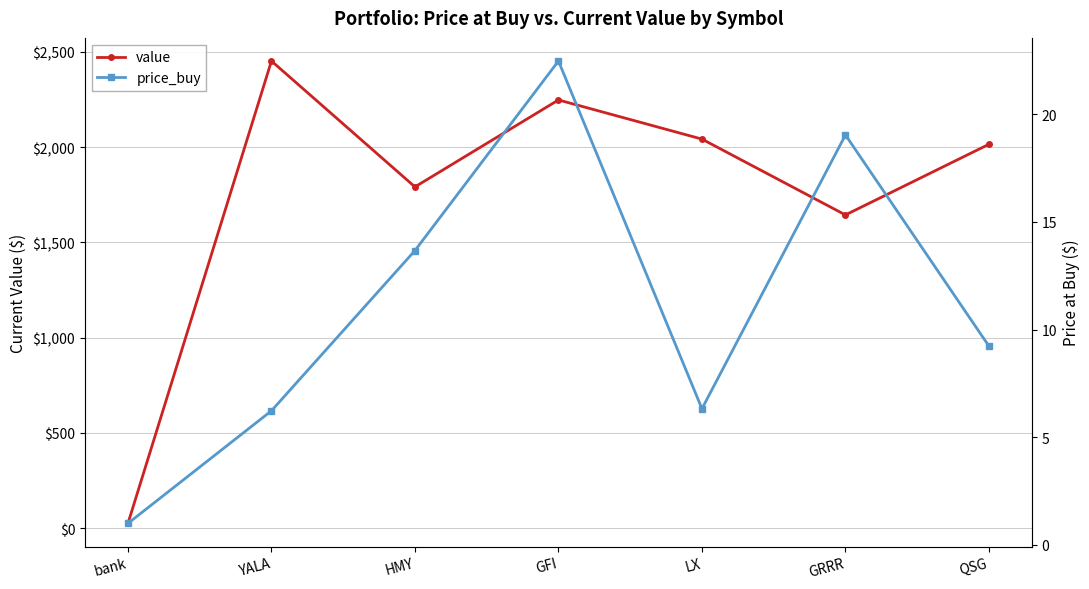

At how many categories does at least one series exceed 2072?

2